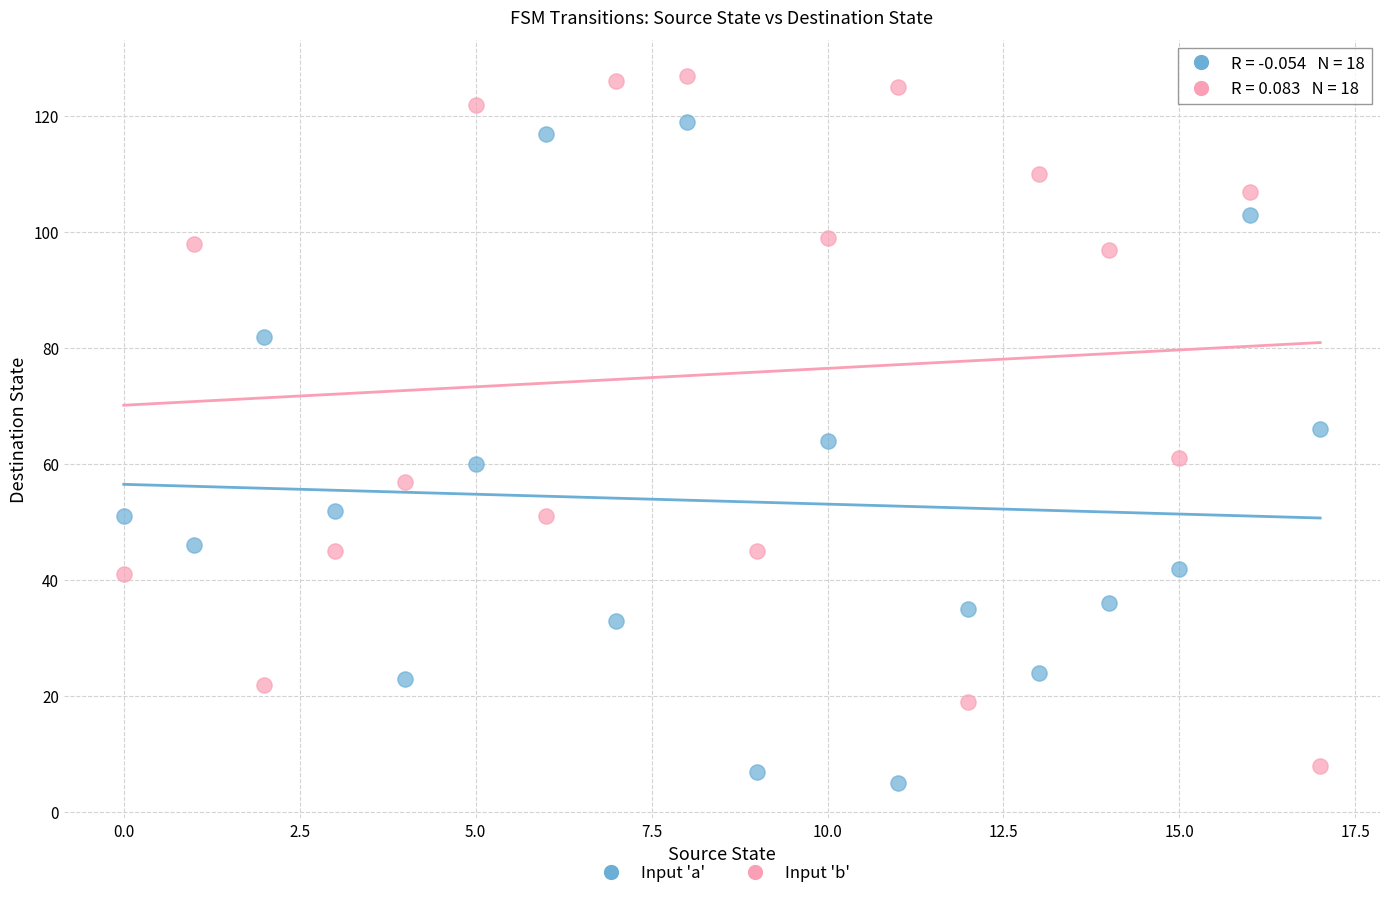

Which series has the largest Y range (max minus min)?

Input 'b'